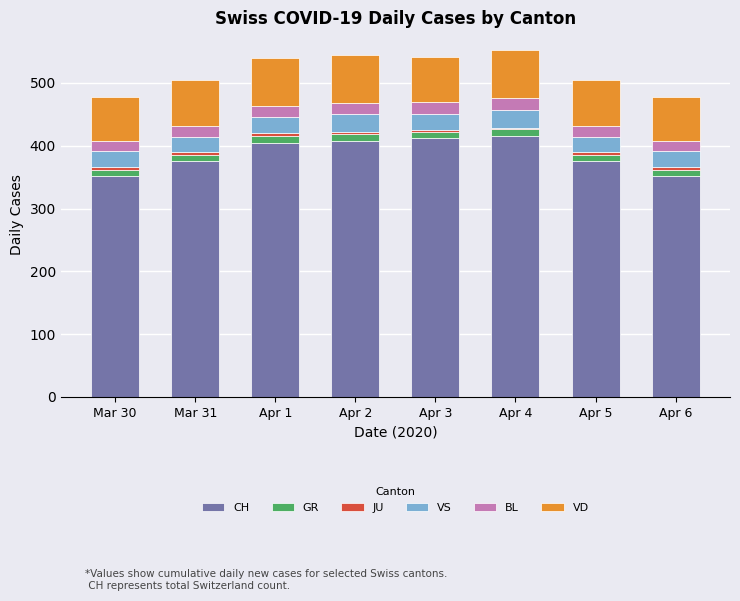

True or false: CH has a value of 352 at Mar 30.

True